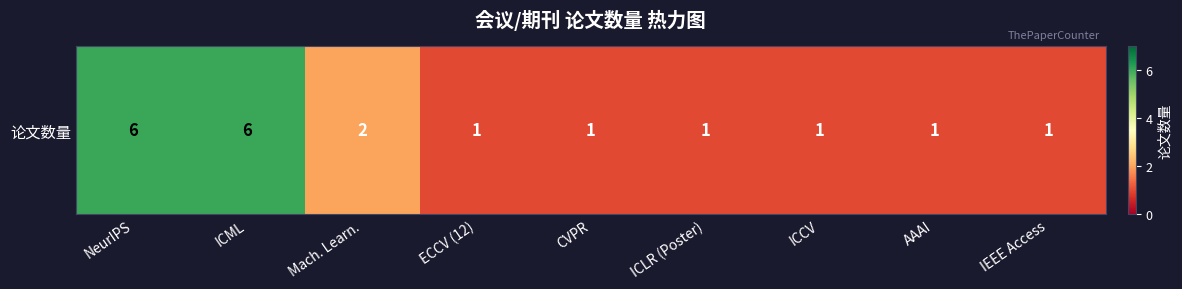

True or false: the data shows 1 at ICCV.

True